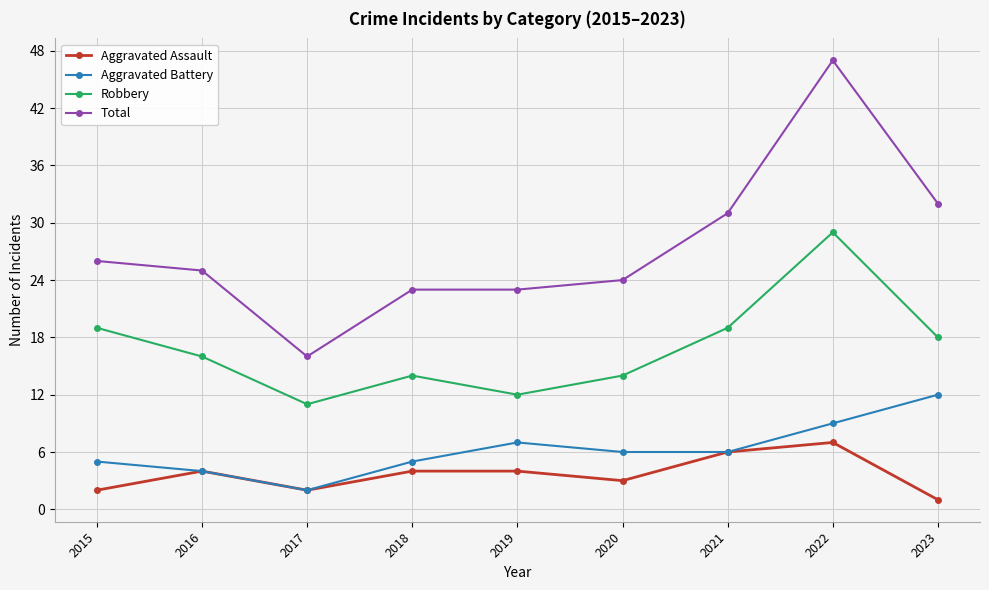

Reading left to right, extract all data points from this chart.

Aggravated Assault: 2015=2	2016=4	2017=2	2018=4	2019=4	2020=3	2021=6	2022=7	2023=1
Aggravated Battery: 2015=5	2016=4	2017=2	2018=5	2019=7	2020=6	2021=6	2022=9	2023=12
Robbery: 2015=19	2016=16	2017=11	2018=14	2019=12	2020=14	2021=19	2022=29	2023=18
Total: 2015=26	2016=25	2017=16	2018=23	2019=23	2020=24	2021=31	2022=47	2023=32